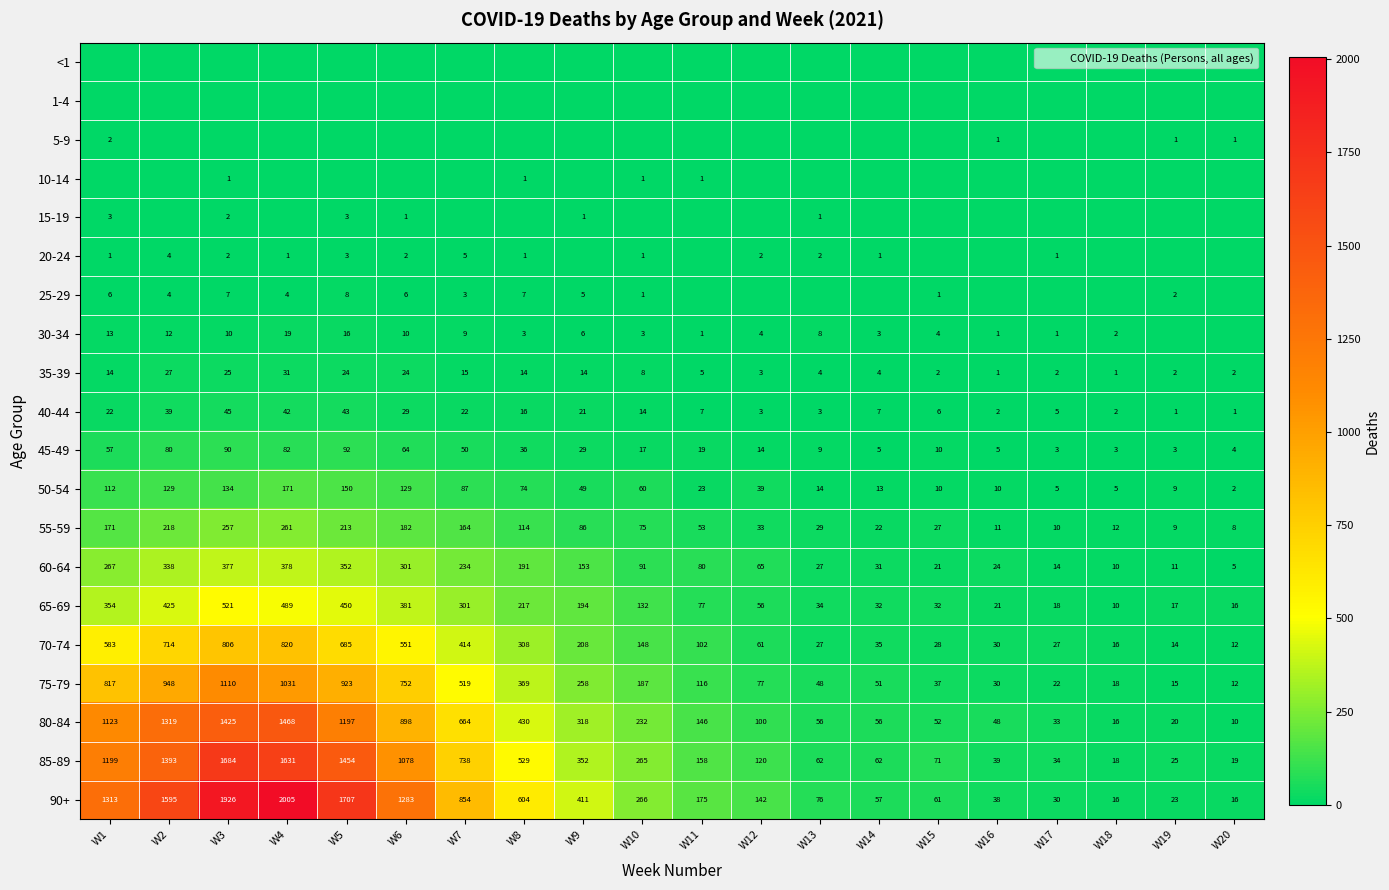

At which label does 65-69 reach its peak?

W3